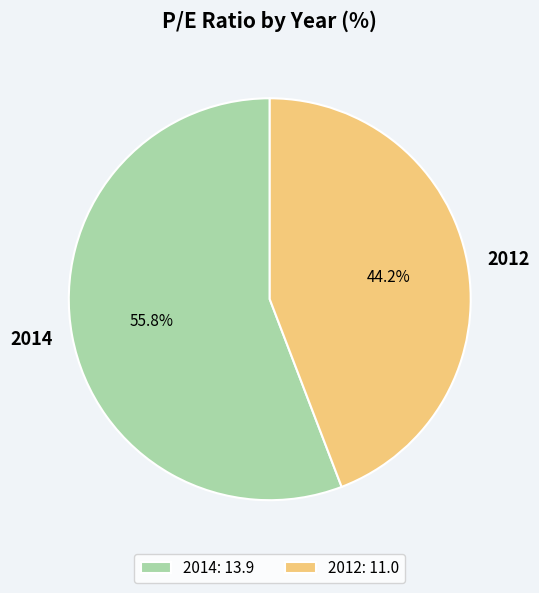

What is the smallest slice in the pie chart?

2012